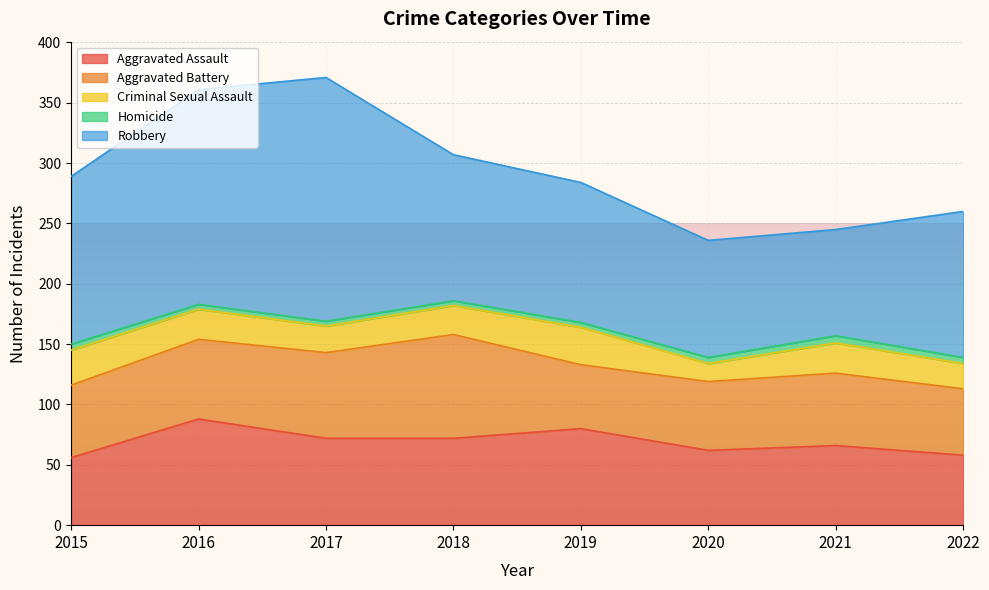

Reading left to right, extract all data points from this chart.

Aggravated Assault: 56	88	72	72	80	62	66	58
Aggravated Battery: 60	66	71	86	53	57	60	55
Criminal Sexual Assault: 29	25	22	24	31	15	25	21
Homicide: 5	4	4	4	4	5	6	5
Robbery: 139	178	202	121	116	97	88	121